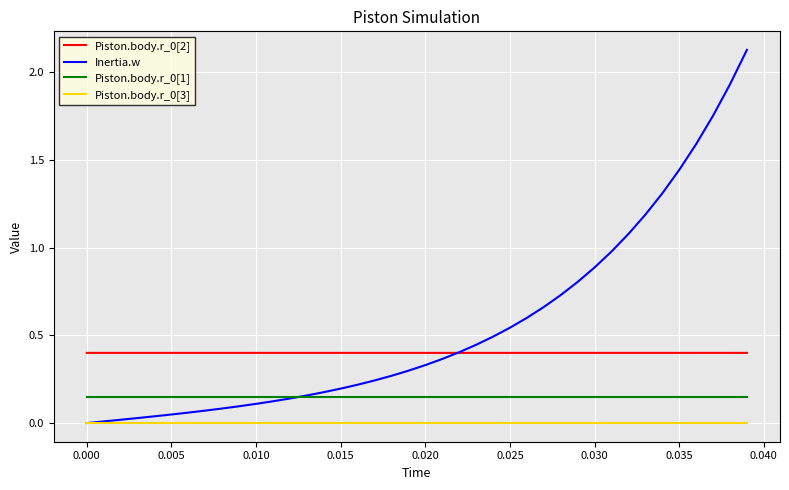

Which series has the widest spread of values?

Inertia.w